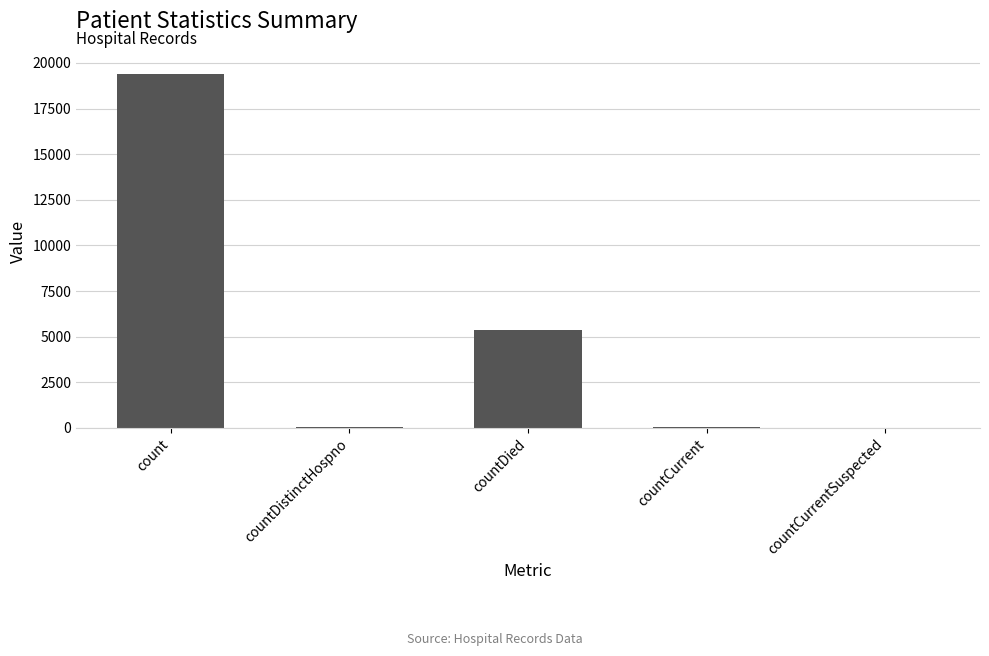

What is the average value?

4975